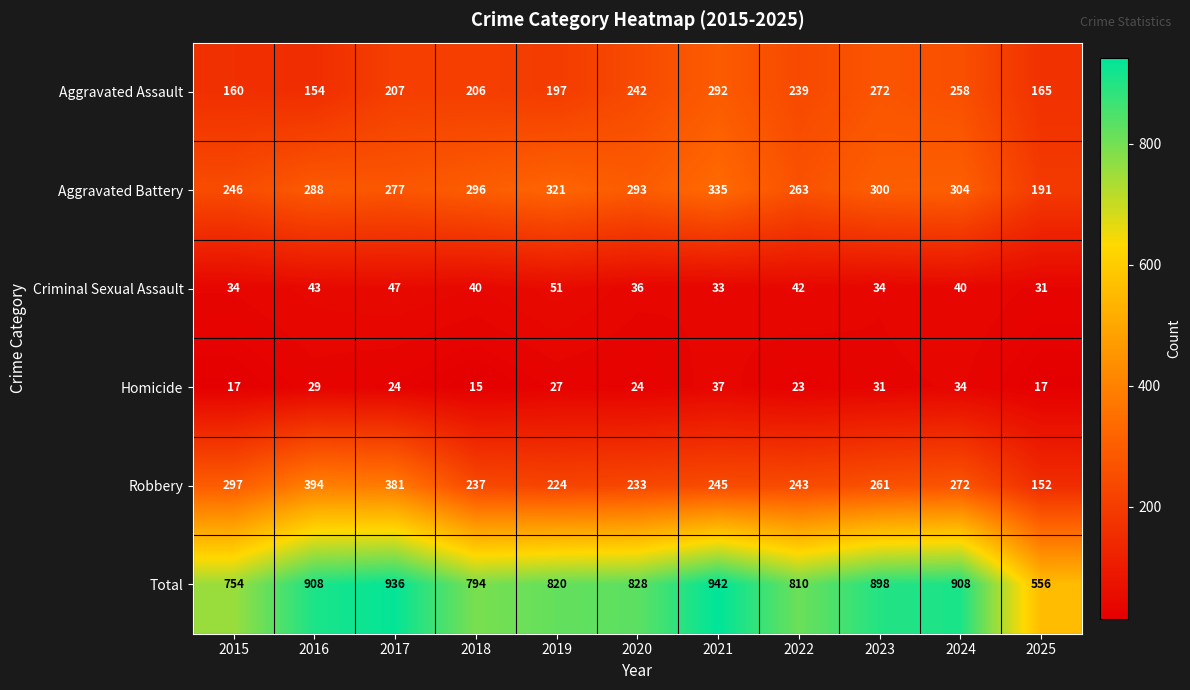

Which series has the largest range (max minus min)?

Total